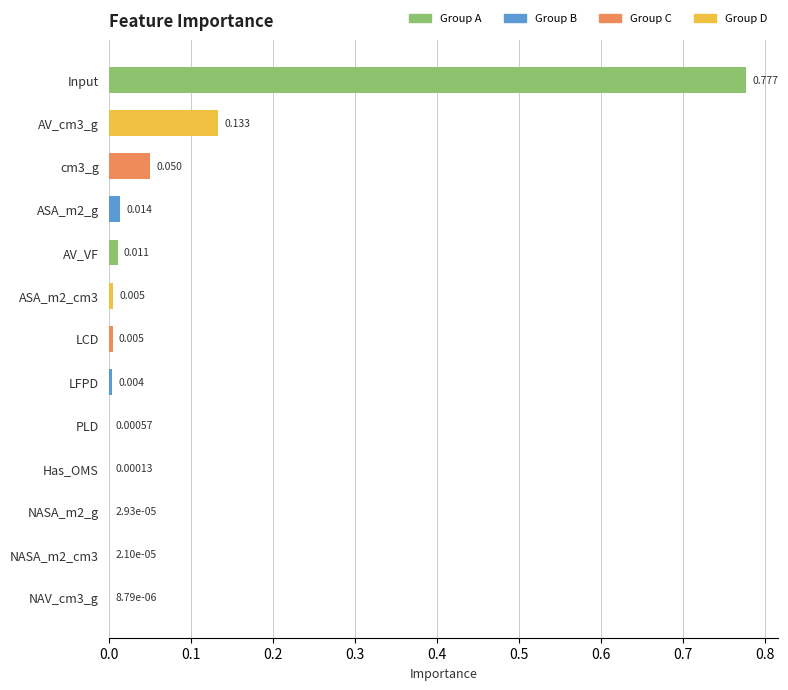

Are the bars horizontal?

Yes